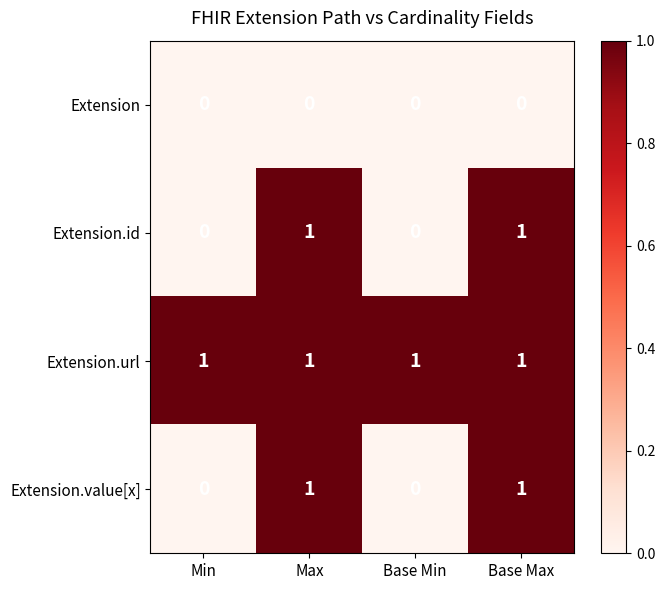

How many Extension.id values are between 0 and 1?

4